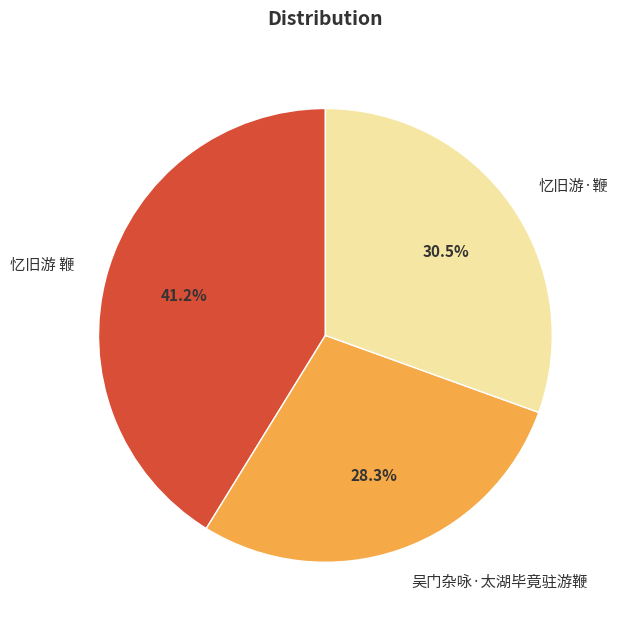

To the nearest percent, what is the difference between the largest and smallest slice percentages?

13%